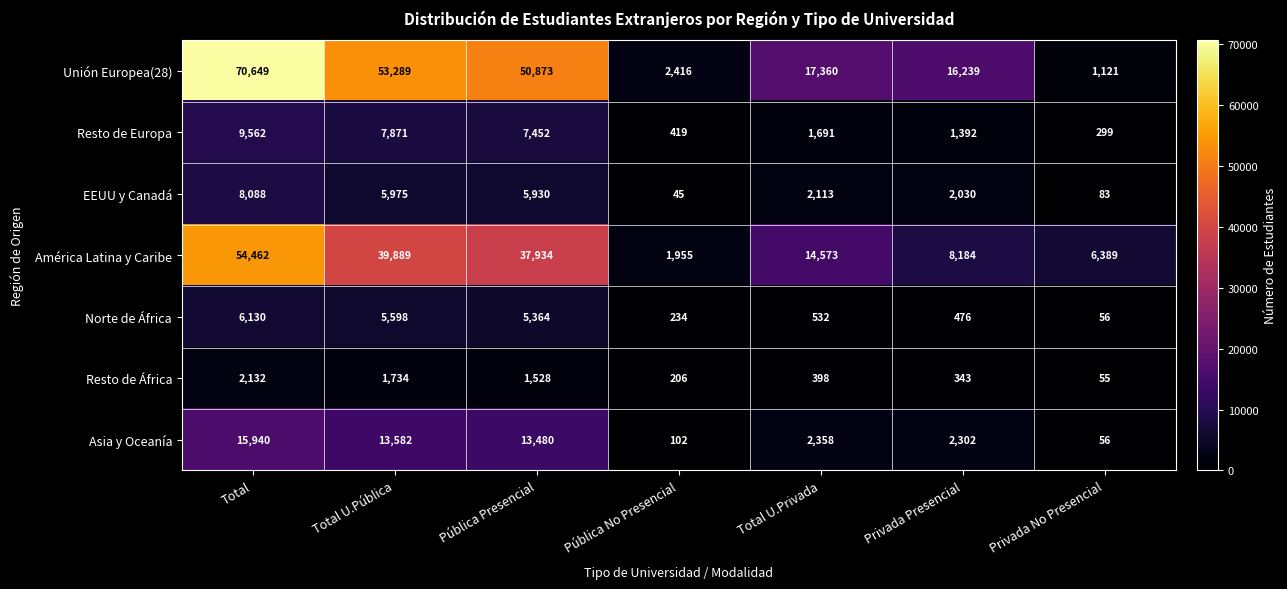

At how many categories does at least one series exceed 45903?

3